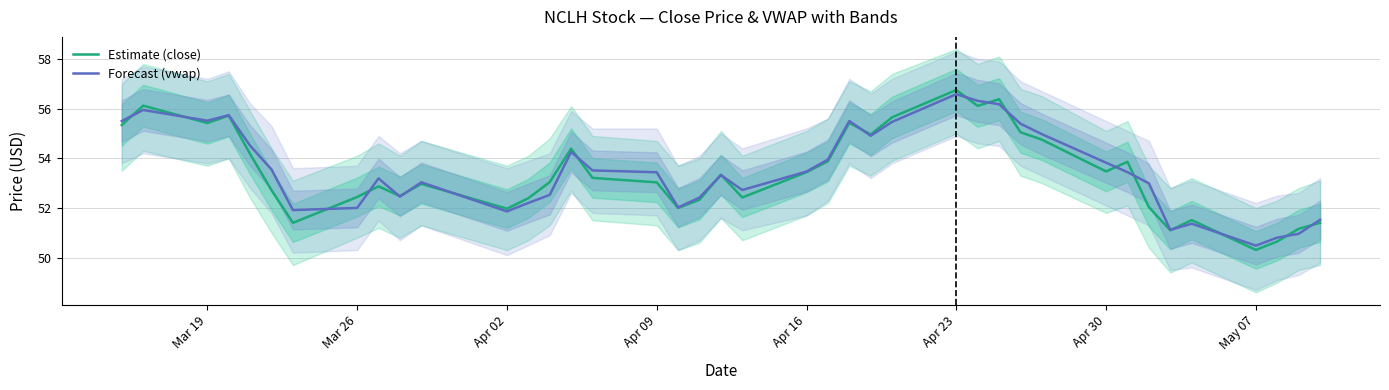

Which category has the lowest value in the close series?

May 07